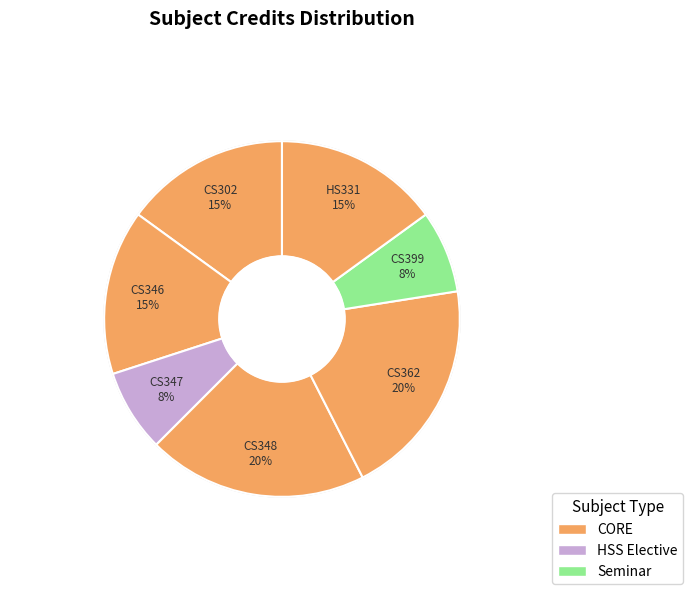

Does CS348 represent more than half of the total?

No